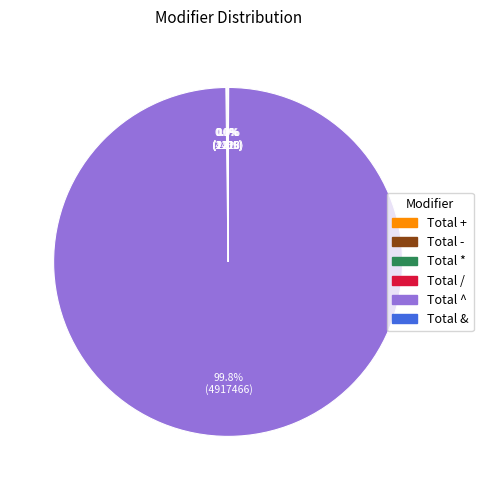

Which slice is the largest?

Total ^